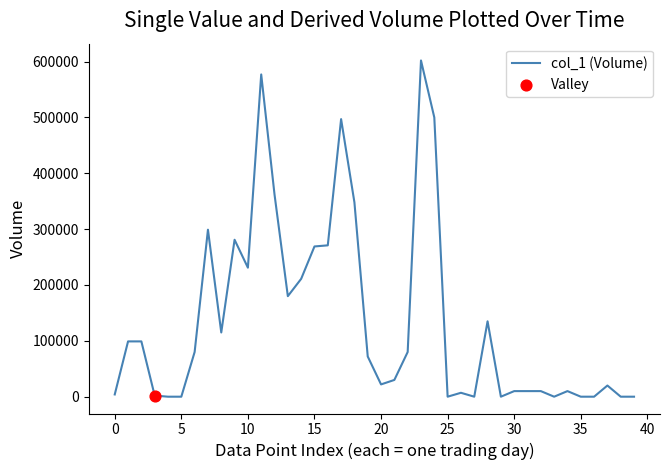

What is the greatest value displayed?

602000